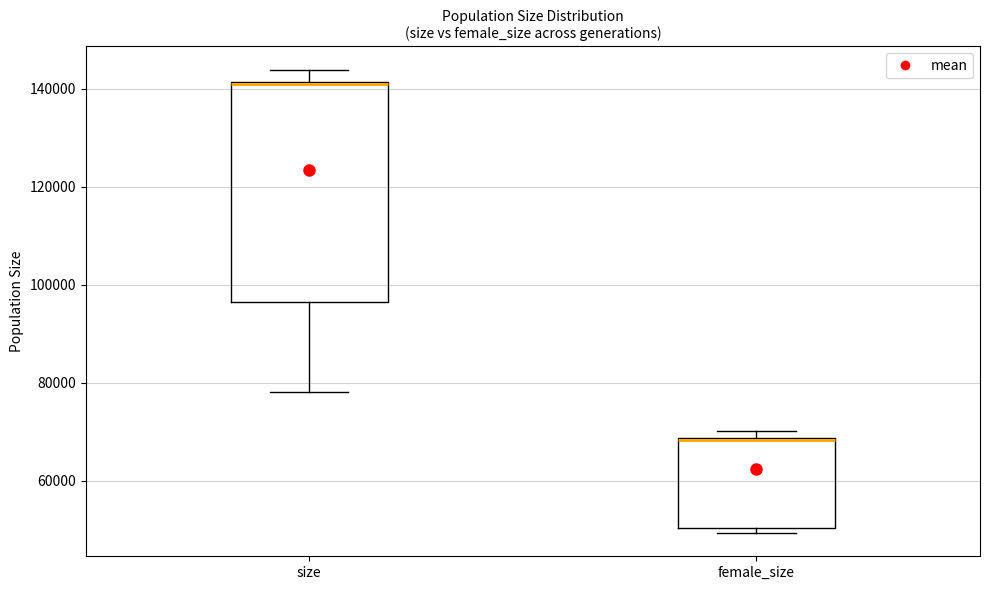

Reading left to right, transcribe this box plot: for each box, give where its median line is, the range the box spans, and where its two whiskers end, as read against the y-axis. The values are not printed on the chart, so give them approximately, as read against the axis.

size: median 142000 (drawn on the box's upper edge), box 96000 to 142000, whiskers 78000 to 144000
female_size: median 68000 (drawn on the box's upper edge), box 50000 to 68000, whiskers 50000 (just below the box's lower edge) to 70000